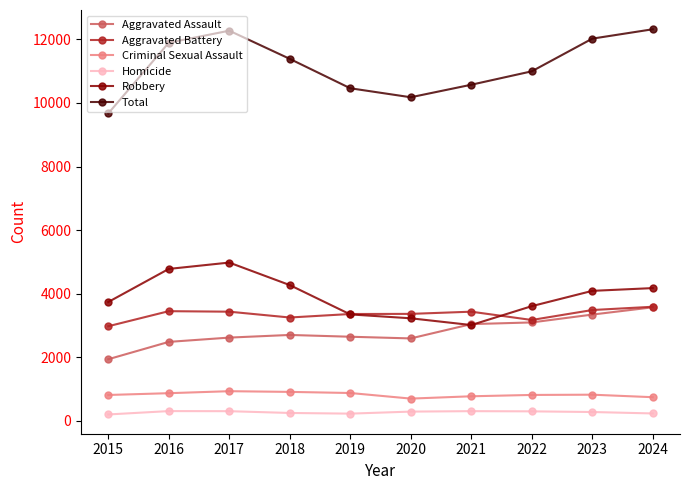

Rank the series at 2017 from highest to lowest value.

Total, Robbery, Aggravated Battery, Aggravated Assault, Criminal Sexual Assault, Homicide